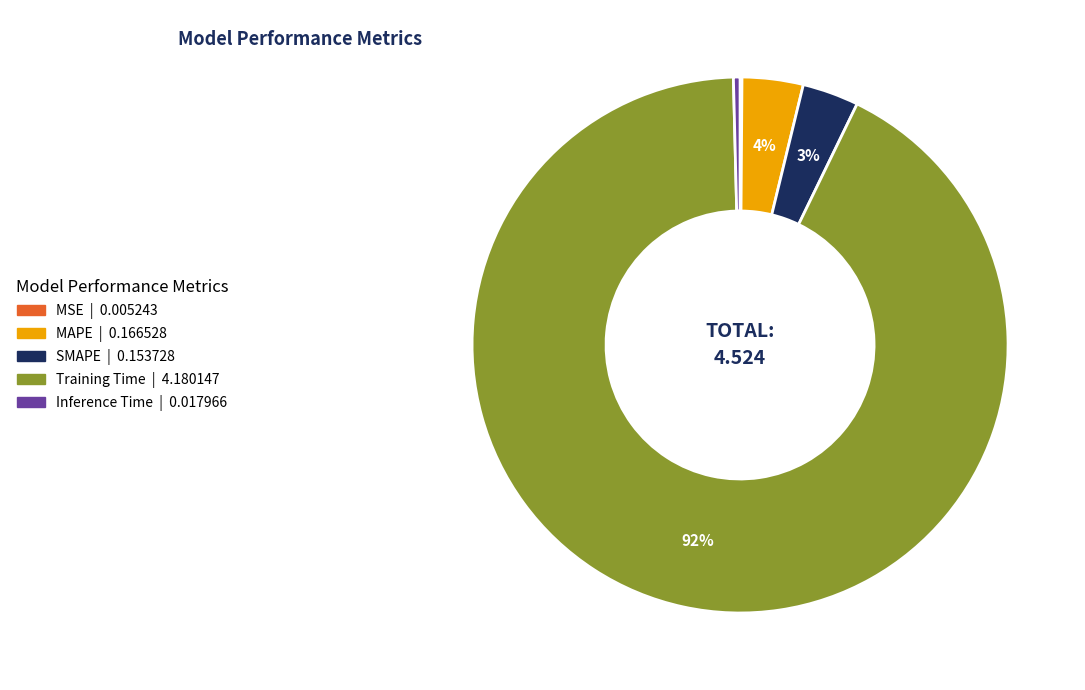

Is the sum of MAPE and SMAPE greater than half?

No